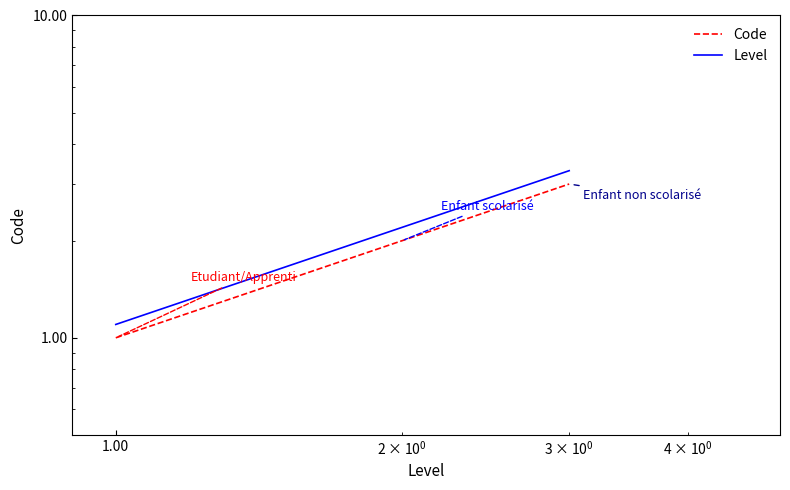

What is the value of the Level point at the 3rd from the left?

3.3